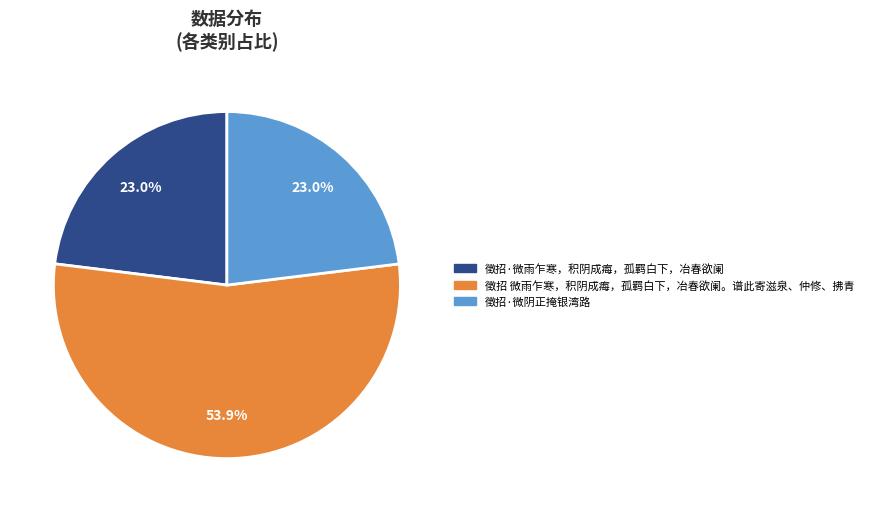

Which category accounts for the majority?

徵招 微雨乍寒，积阴成痗，孤羁白下，冶春欲阑。谱此寄滋泉、仲修、拂青